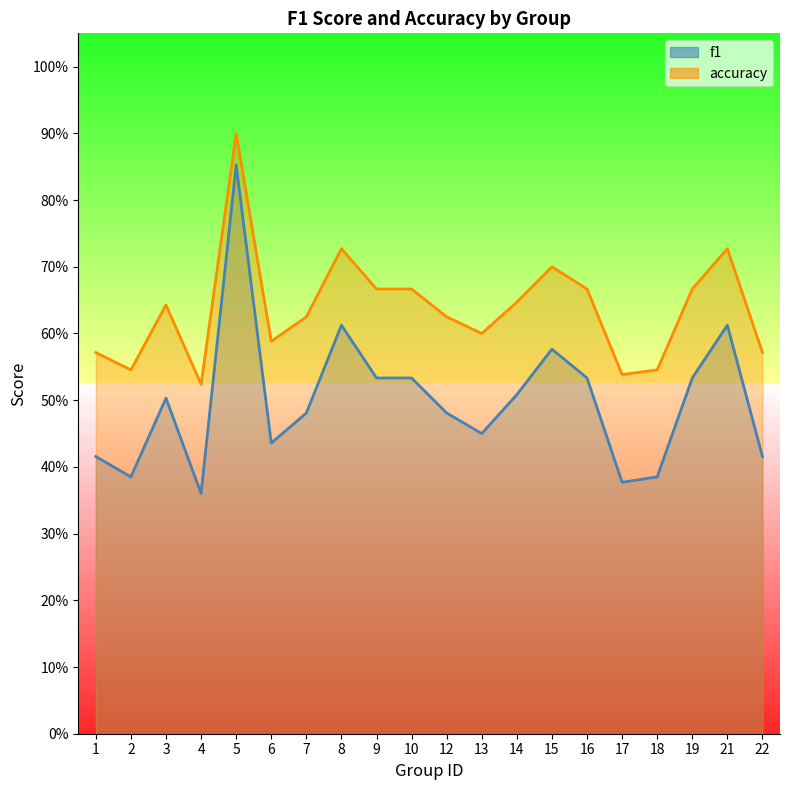

The value of accuracy at 17 is 0.5. True or false?

True